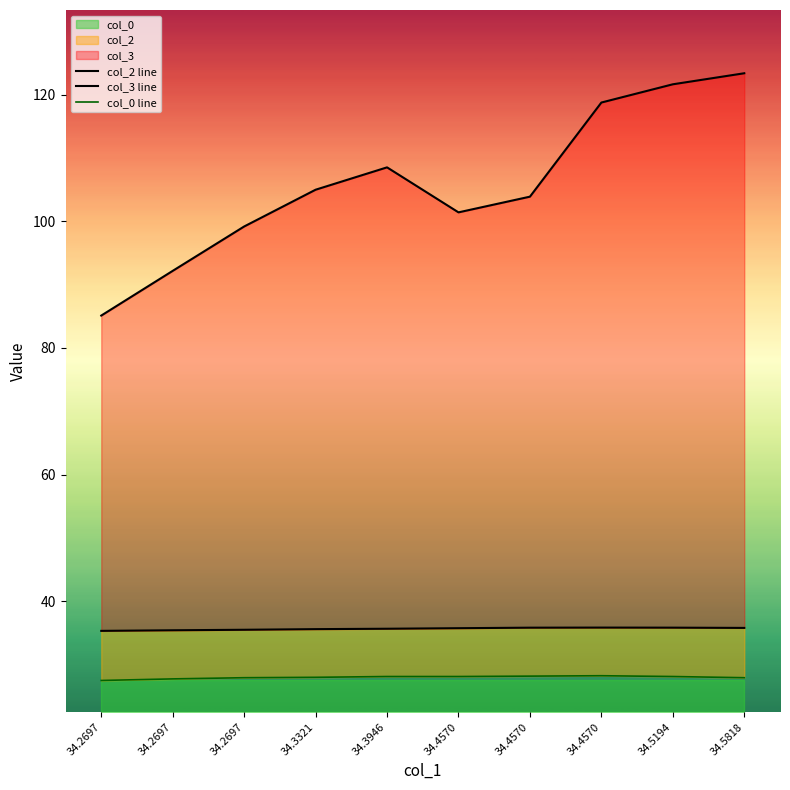

Reading left to right, what are all the values shown in this chart?

col_2 line: 35.3	35.4	35.5	35.6	35.6	35.7	35.8	35.8	35.8	35.7
col_3 line: 85.1	92.2	99.2	105.0	108.6	101.4	103.9	118.8	121.7	123.4
col_0 line: 27.4	27.7	27.9	27.9	28.1	28.1	28.1	28.2	28.1	27.9